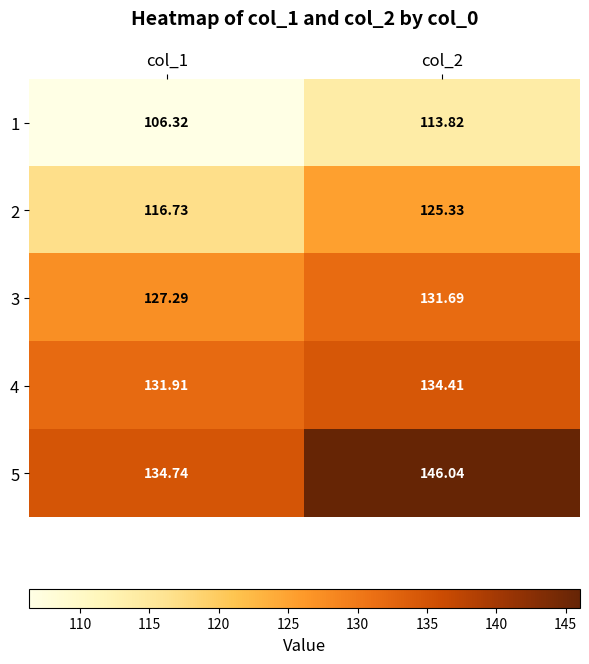

Reading right to left, extract all data points from this chart.

1: col_2=113.8	col_1=106.3
2: col_2=125.3	col_1=116.7
3: col_2=131.7	col_1=127.3
4: col_2=134.4	col_1=131.9
5: col_2=146.0	col_1=134.7